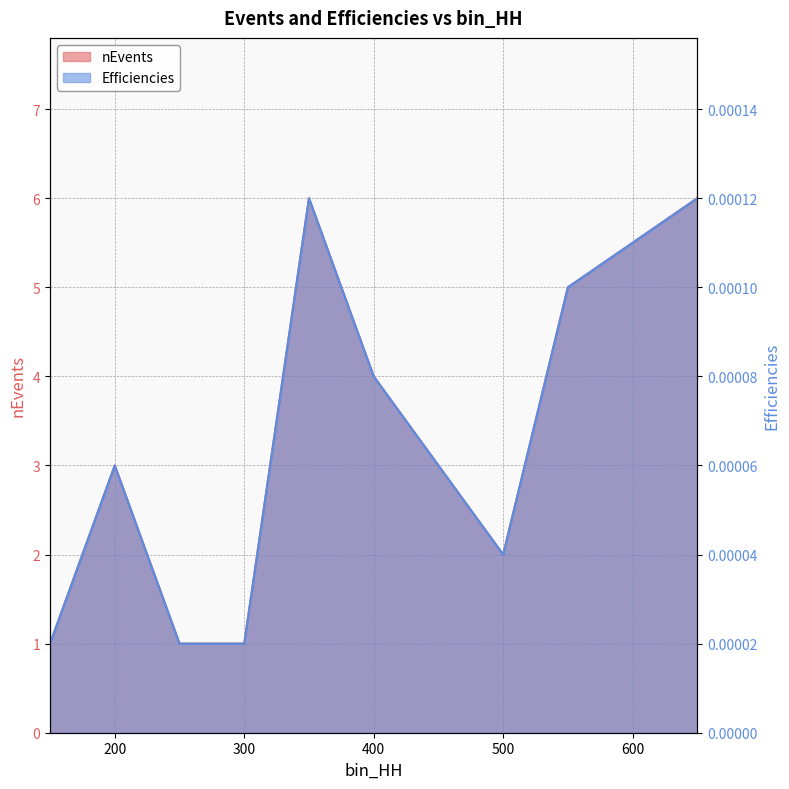

What is the minimum value for nEvents?

1.0